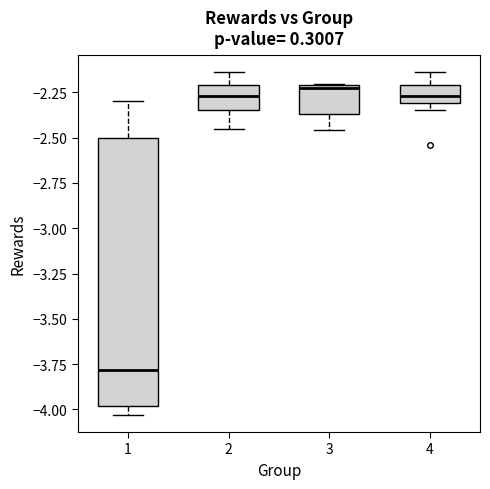

Reading left to right, read every box against the y-axis: the position of its median line, the range the box covers, and the ends of its whiskers. The values are not printed on the chart, so give them approximately, as read against the axis.

1: median -3.80, box -4.00 to -2.50, whiskers -4.05 to -2.30
2: median -2.25, box -2.35 to -2.20, whiskers -2.45 to -2.15
3: median -2.25, box -2.35 to -2.20, whiskers -2.45 to -2.20
4: median -2.25, box -2.30 to -2.20, whiskers -2.35 to -2.15